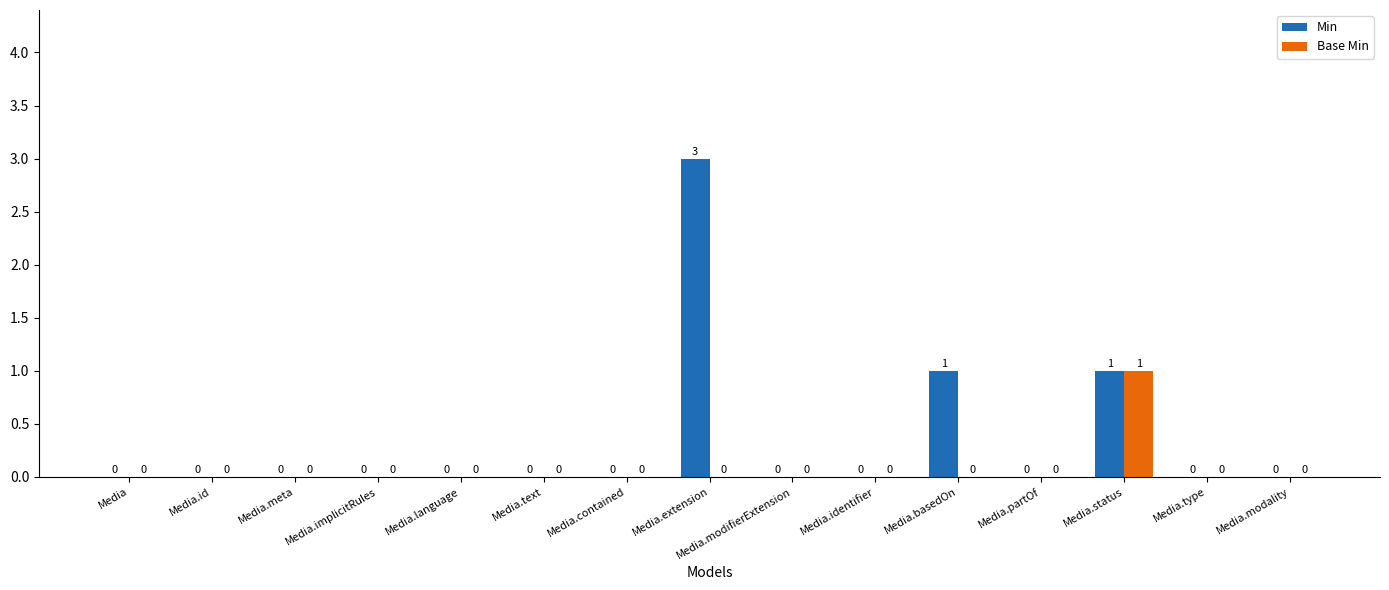

Which category has the highest value in the Min series?

Media.extension